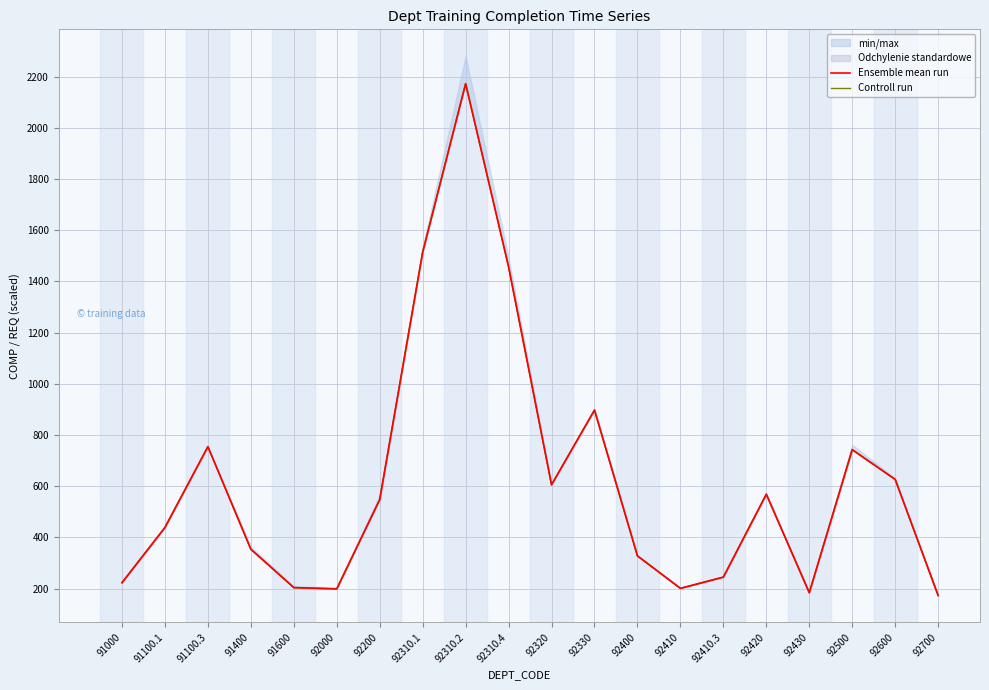

Rank the series by their maximum value, from lowest to highest.

Ensemble mean run, Controll run